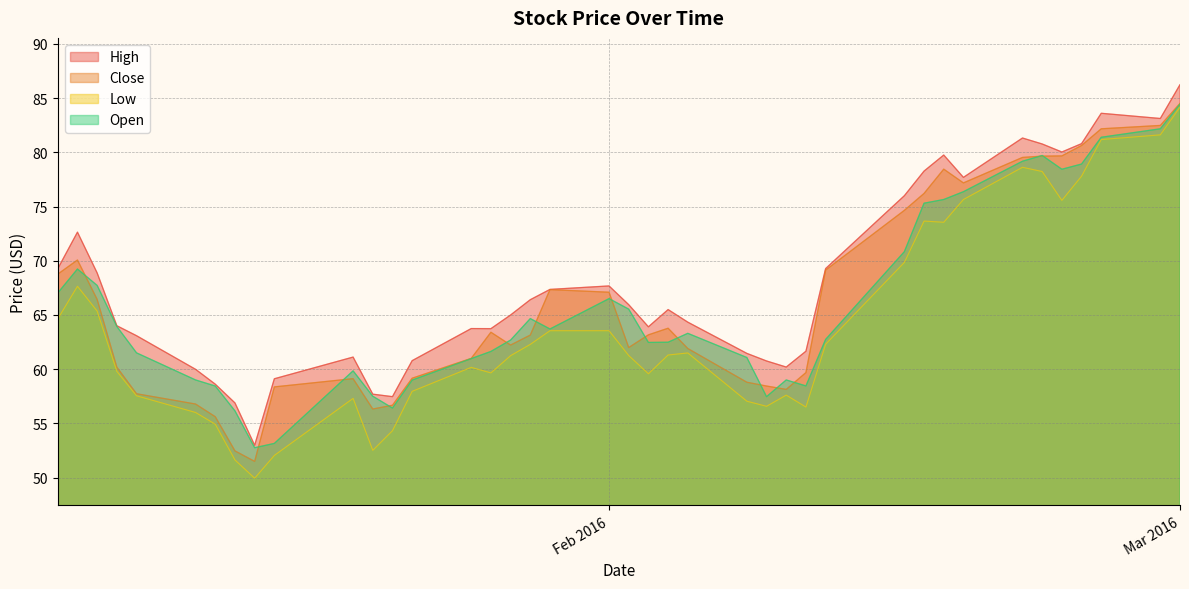

Between 2016-01-28 and 2016-02-17, which is larger?

2016-02-17